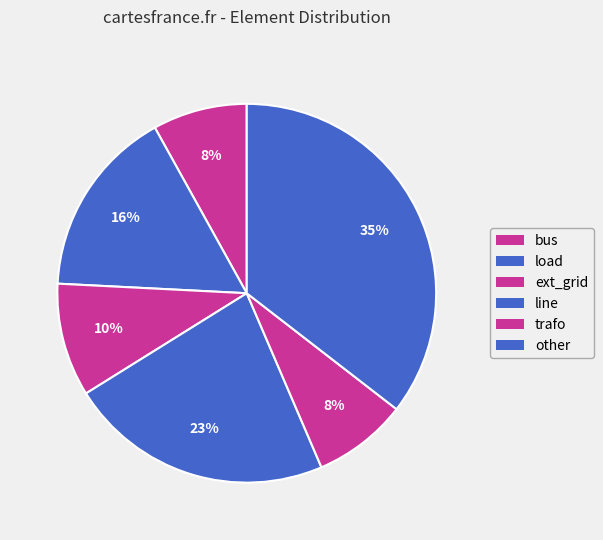

What is the ratio of the value at line to the value at other?

0.6